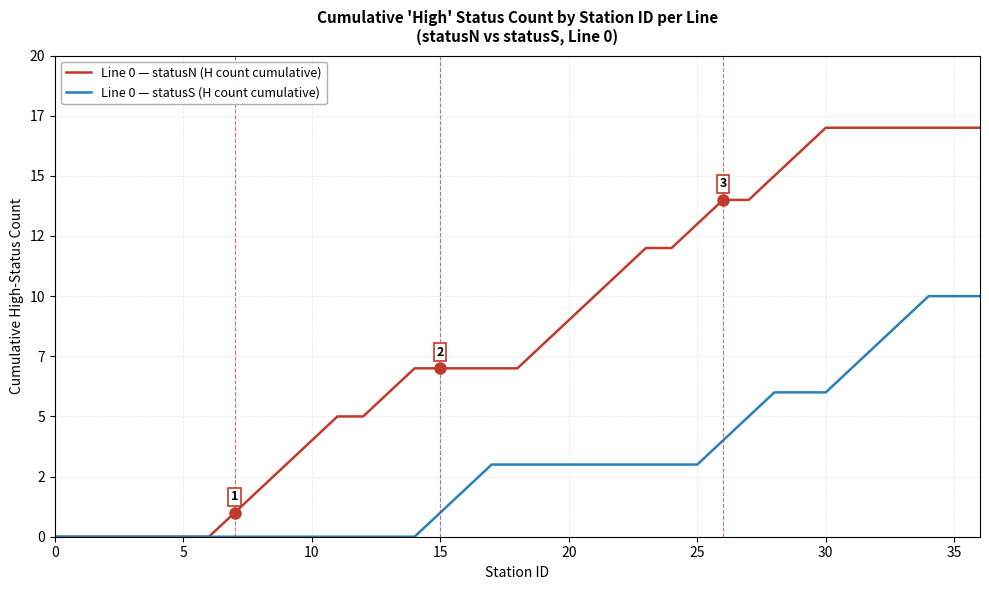

Reading left to right, extract all data points from this chart.

Line 0 — statusN (H count cumulative): 0	0	0	0	0	0	0	1	2	3	4	5	5	6	7	7	7	7	7	8	9	10	11	12	12	13	14	14	15	16	17	17	17	17	17	17	17
Line 0 — statusS (H count cumulative): 0	0	0	0	0	0	0	0	0	0	0	0	0	0	0	1	2	3	3	3	3	3	3	3	3	3	4	5	6	6	6	7	8	9	10	10	10